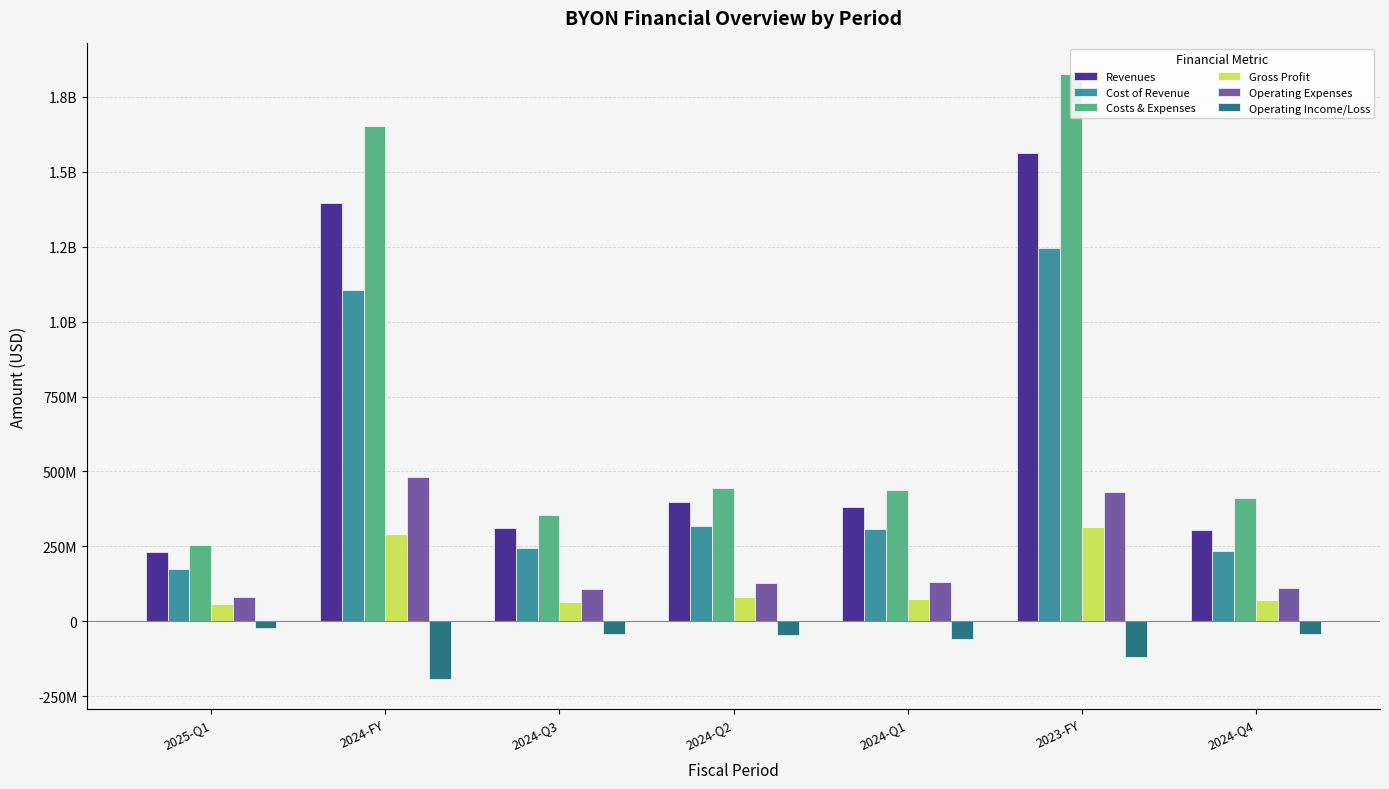

Is it true that Operating Income/Loss equals -42890000 at 2024-Q4?

True